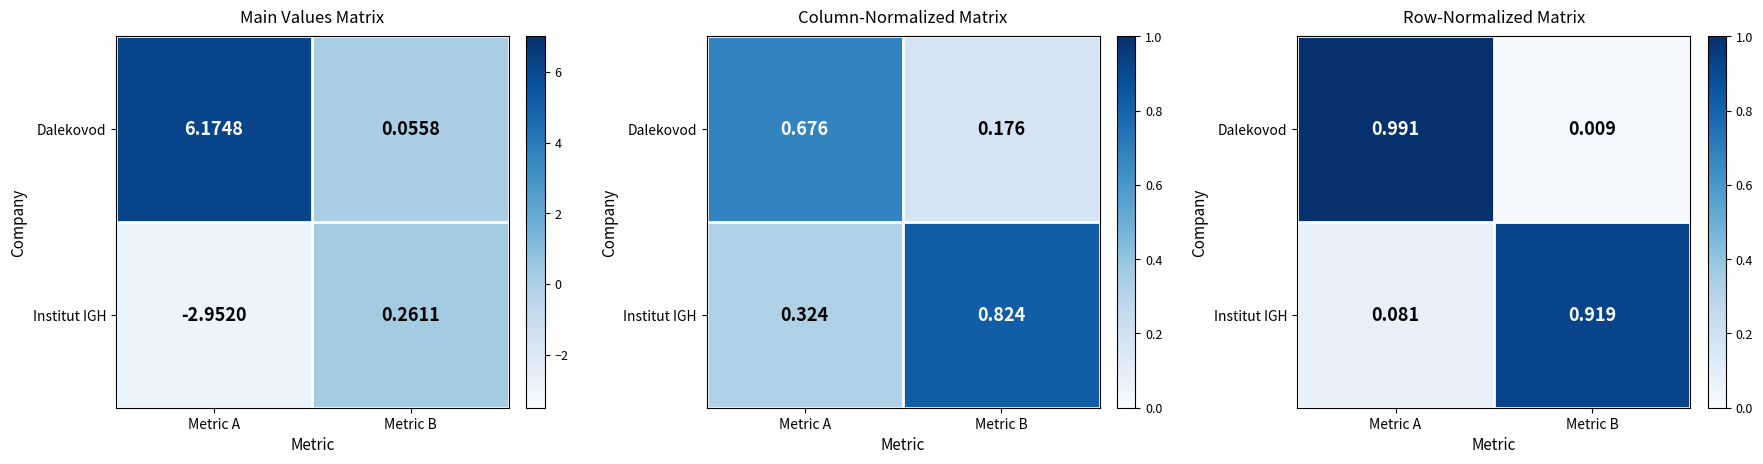

True or false: Institut IGH has a value of 0.1 at Metric A.

True